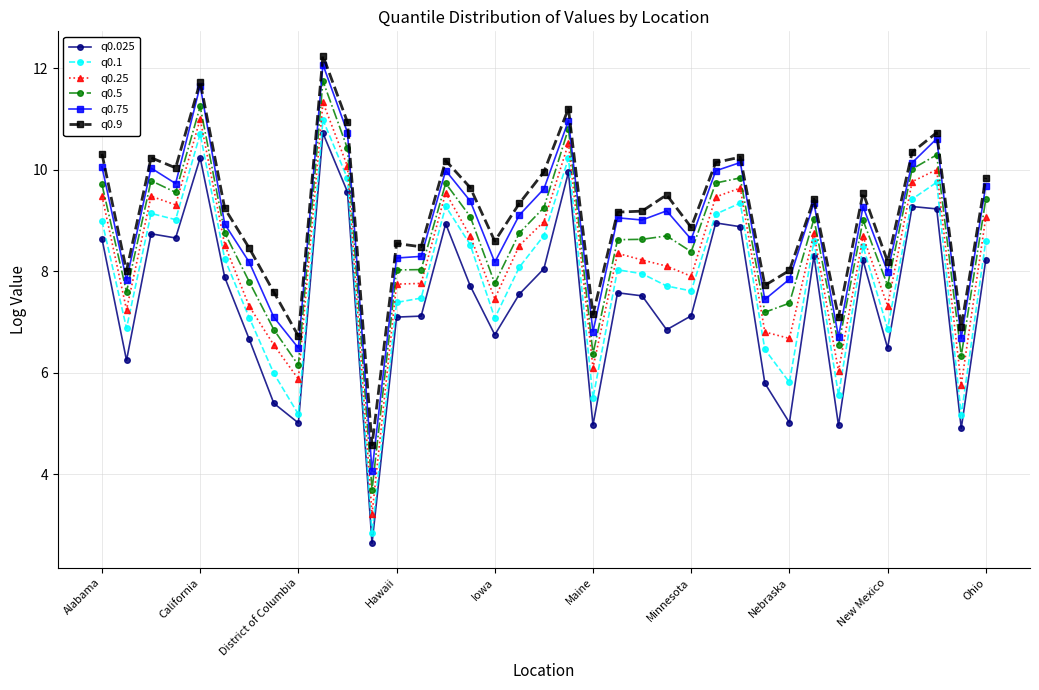

Which series has the widest spread of values?

q0.1